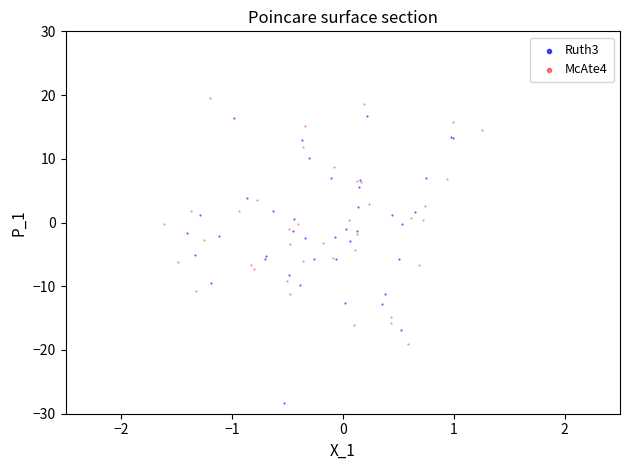

Which series has the widest spread of Y values?

McAte4